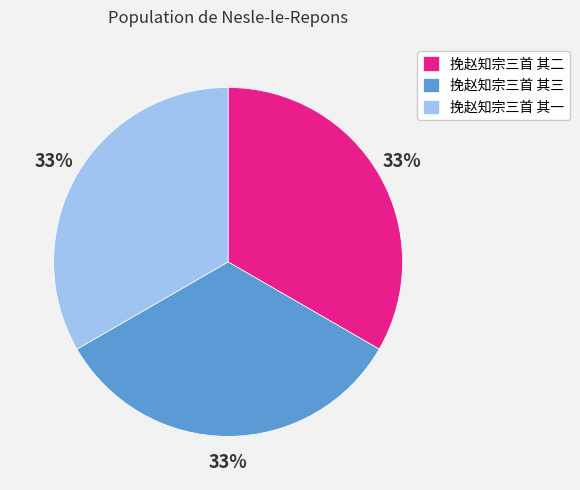

Do 挽赵知宗三首 其三 and 挽赵知宗三首 其二 together represent more than half of the pie?

Yes